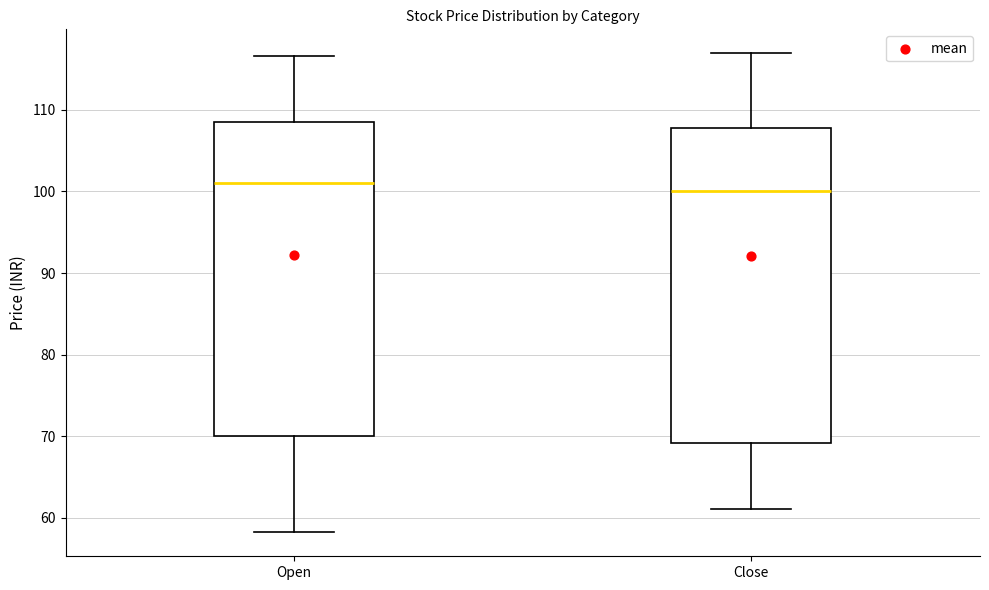

Which box's median line is the highest?

Open